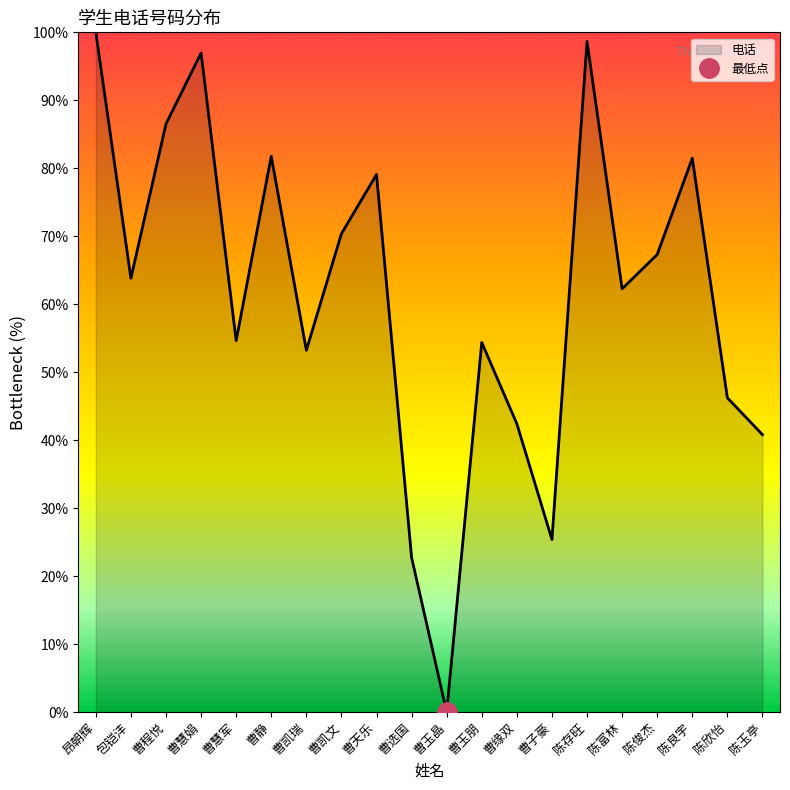

What is the highest value of the 电话 series?

100.0